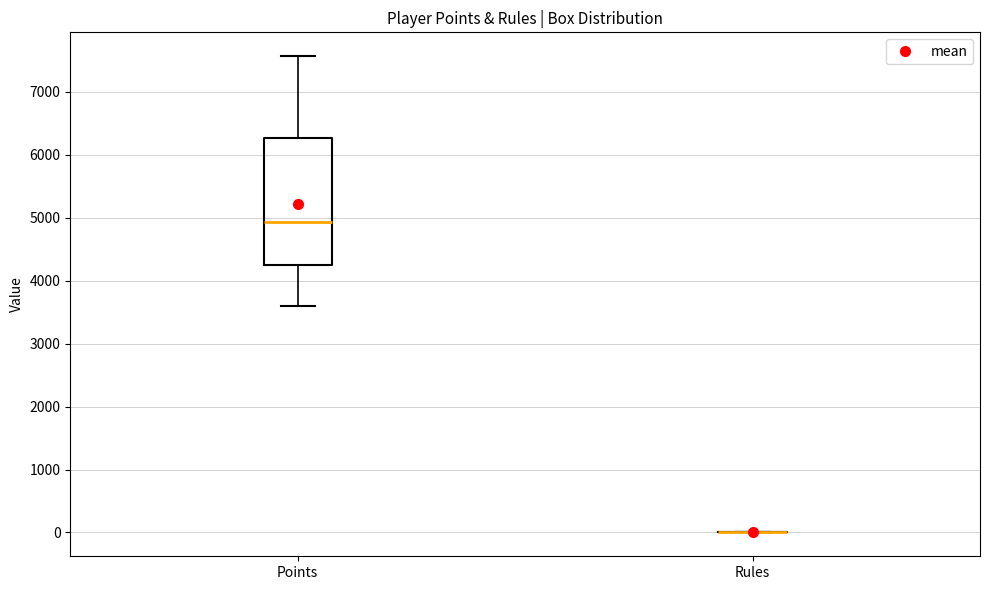

Reading left to right, read every box against the y-axis: the position of its median line, the range the box covers, and the ends of its whiskers. The values are not printed on the chart, so give them approximately, as read against the axis.

Points: median 4900, box 4300 to 6300, whiskers 3600 to 7600
Rules: box collapsed to a line at 0, whiskers 0 to 0